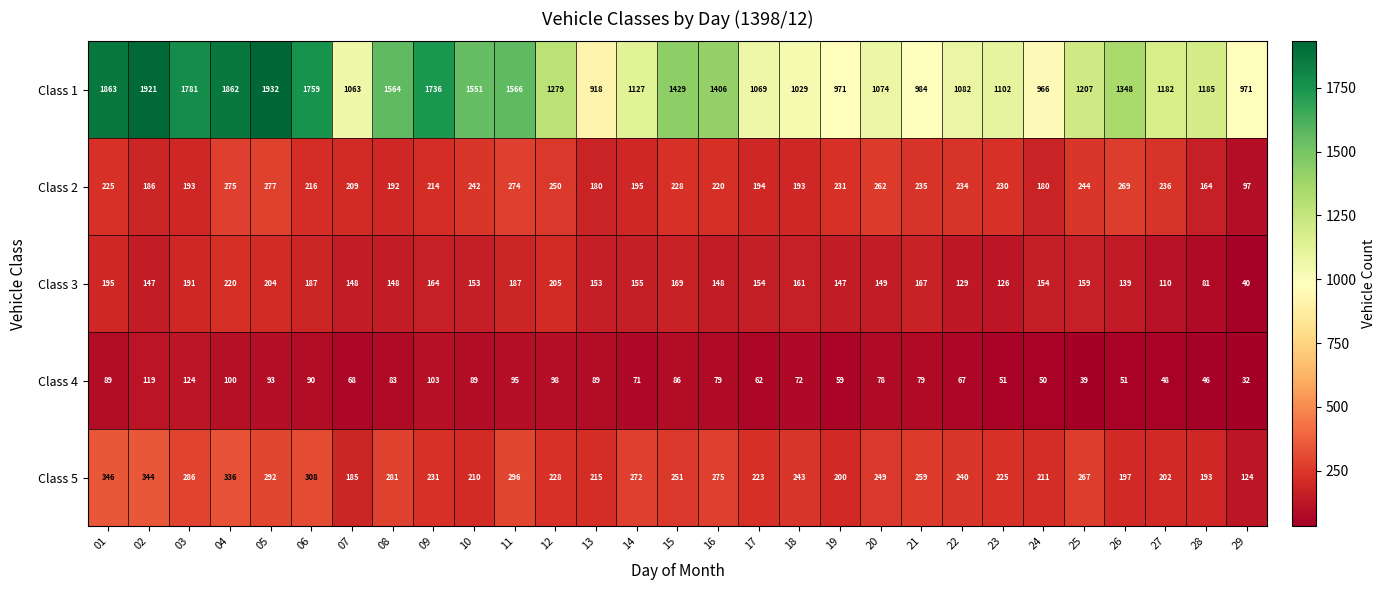

What is the average value of the Class 4 series?

76